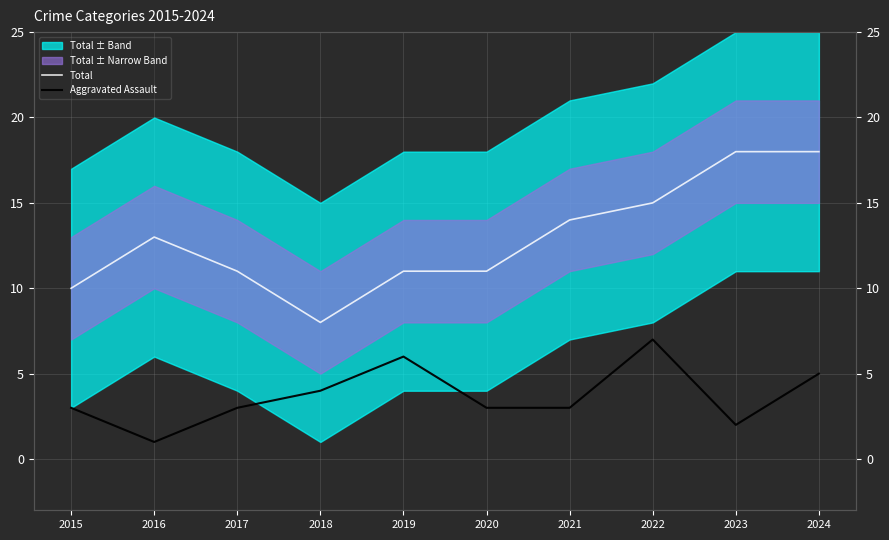

How many data points does each series have?

10